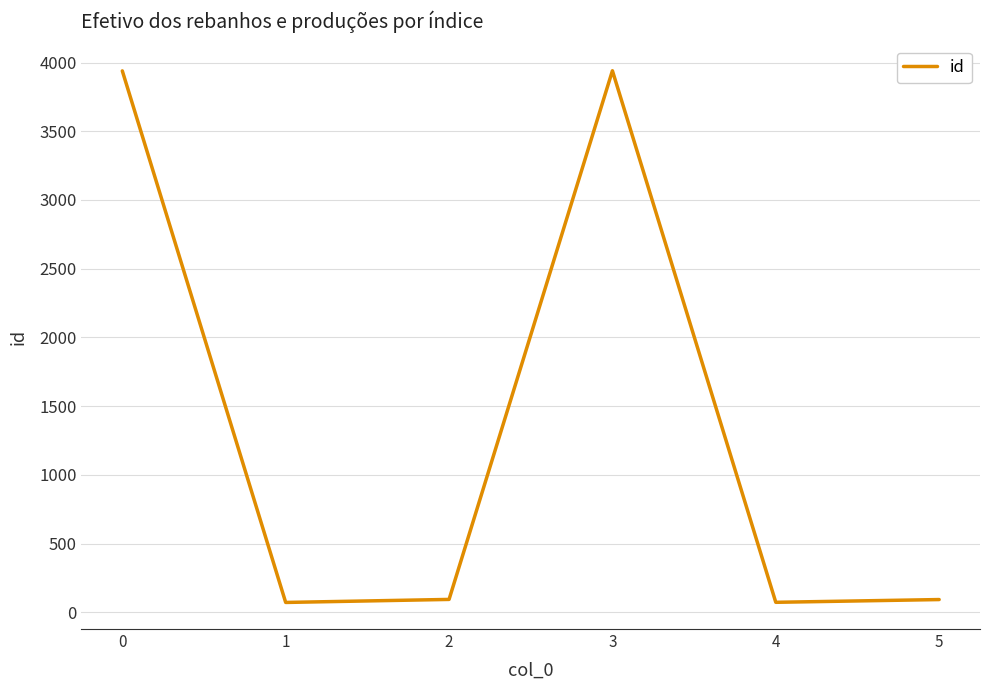

Read the value at 1, to the nearest 50.

50